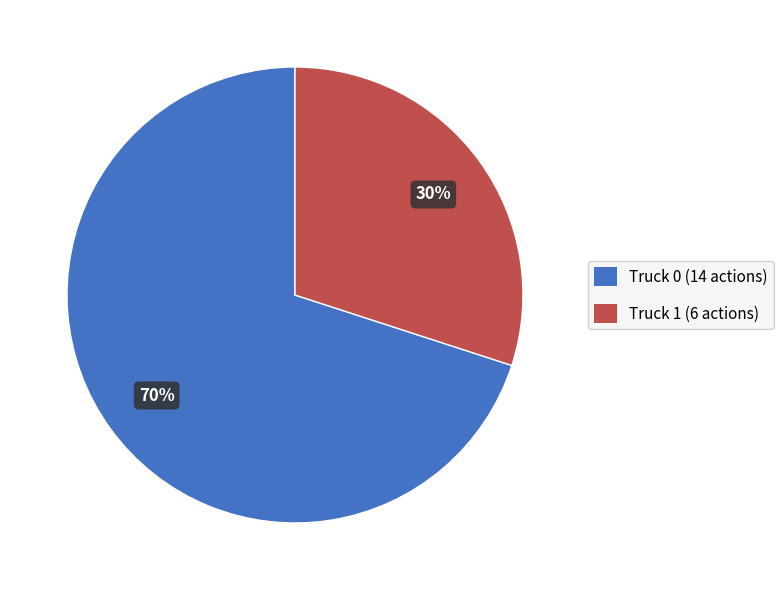

Between Truck 0 and Truck 1, which is larger?

Truck 0